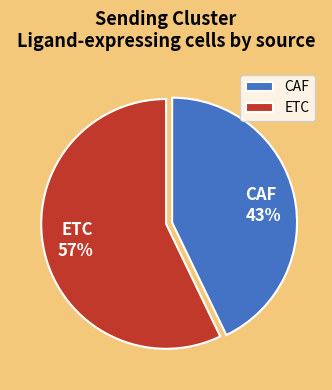

Rank the categories by value from lowest to highest.

CAF, ETC